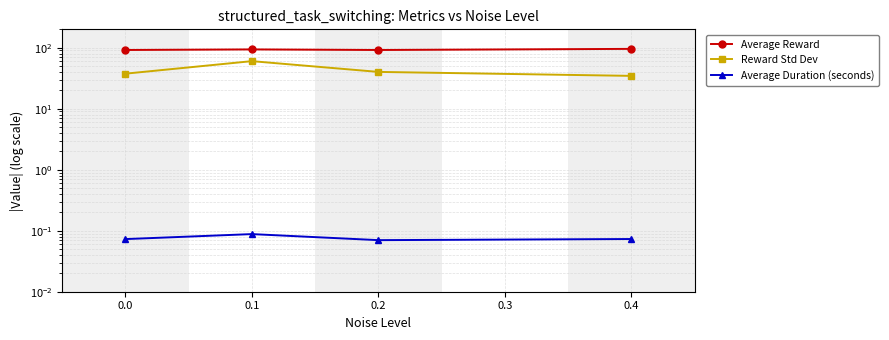

True or false: Reward Std Dev and Average Reward cross at least once.

False